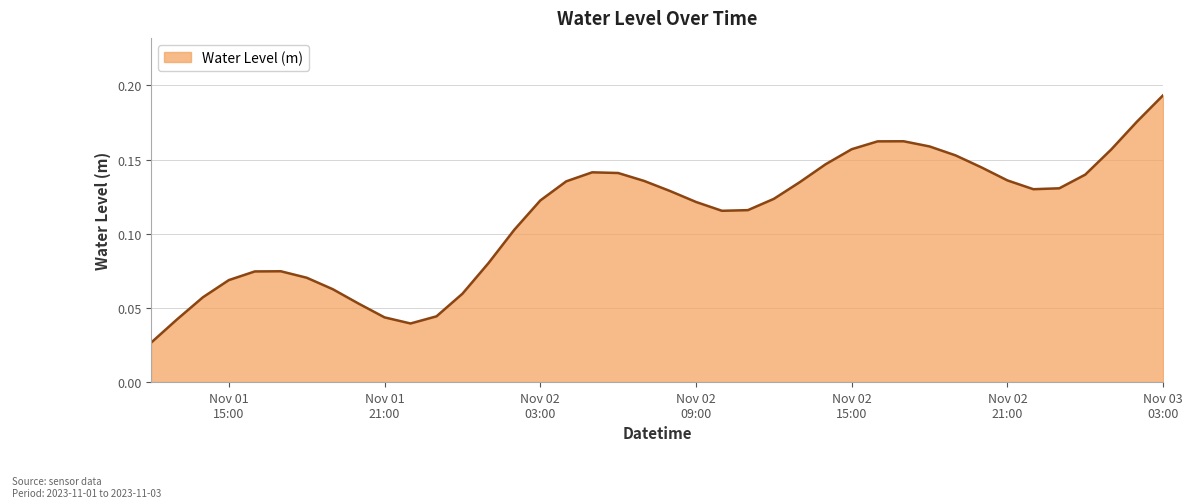

Rank the categories by value from lowest to highest.

2023-11-01 12:00:00, 2023-11-01 22:00:00, 2023-11-01 13:00:00, 2023-11-01 21:00:00, 2023-11-01 23:00:00, 2023-11-01 20:00:00, 2023-11-01 14:00:00, 2023-11-02 00:00:00, 2023-11-01 19:00:00, 2023-11-01 15:00:00, 2023-11-01 18:00:00, 2023-11-01 16:00:00, 2023-11-01 17:00:00, 2023-11-02 01:00:00, 2023-11-02 02:00:00, 2023-11-02 10:00:00, 2023-11-02 11:00:00, 2023-11-02 09:00:00, 2023-11-02 03:00:00, 2023-11-02 12:00:00, 2023-11-02 08:00:00, 2023-11-02 22:00:00, 2023-11-02 23:00:00, 2023-11-02 13:00:00, 2023-11-02 04:00:00, 2023-11-02 07:00:00, 2023-11-02 21:00:00, 2023-11-03 00:00:00, 2023-11-02 06:00:00, 2023-11-02 05:00:00, 2023-11-02 20:00:00, 2023-11-02 14:00:00, 2023-11-02 19:00:00, 2023-11-03 01:00:00, 2023-11-02 15:00:00, 2023-11-02 18:00:00, 2023-11-02 16:00:00, 2023-11-02 17:00:00, 2023-11-03 02:00:00, 2023-11-03 03:00:00